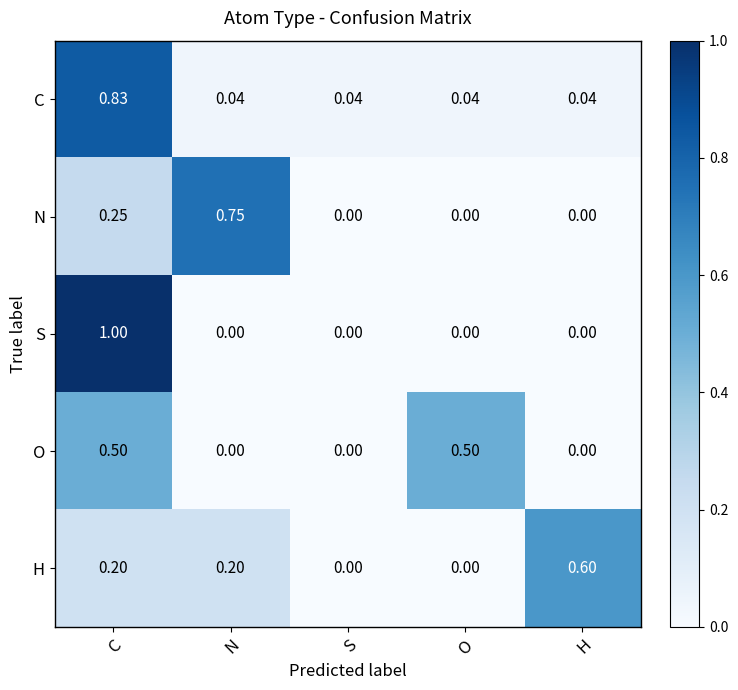

Is the value of N at N greater than the value of S at O?

Yes